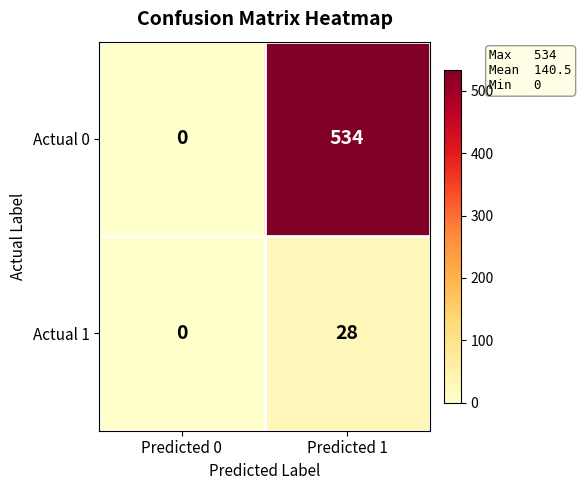

Reading right to left, what are all the values shown in this chart?

Actual 0: 534	0
Actual 1: 28	0